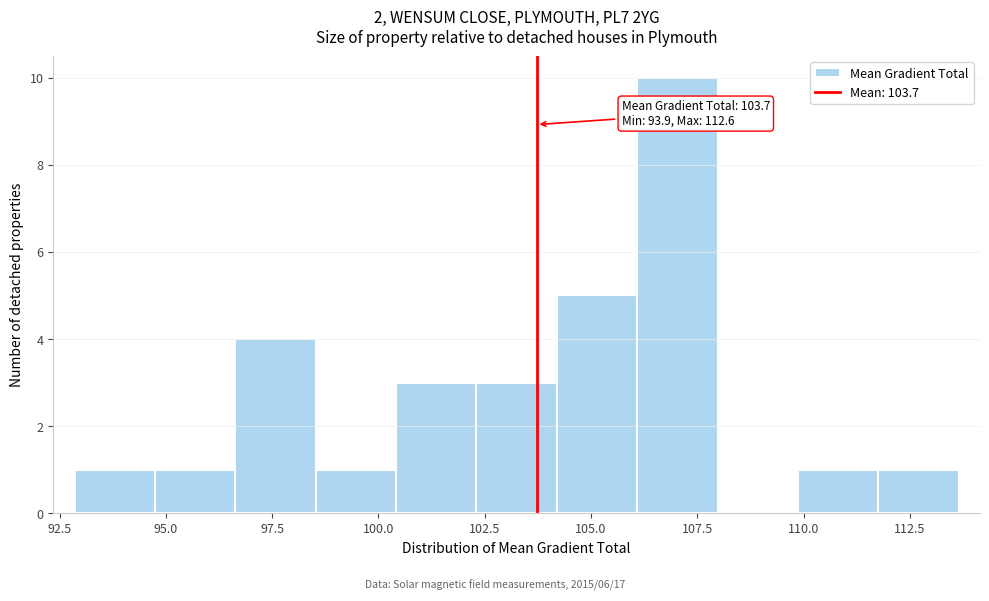

Around what value on the x-axis is the tallest bar? Give the approximate position of its centre, as read against the axis.

107.0